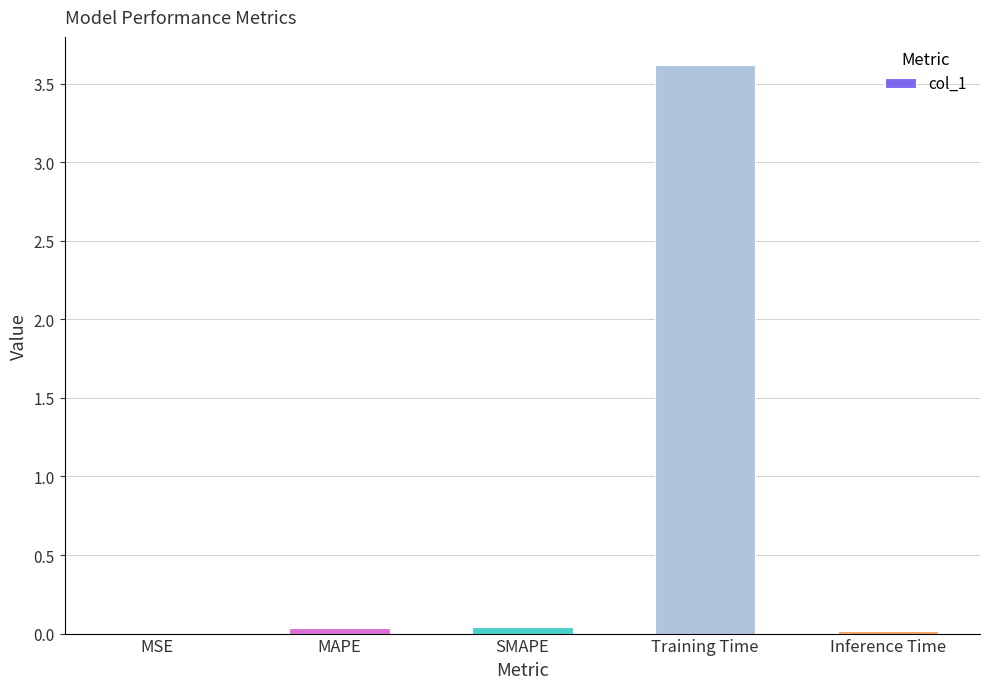

What is the sum of all values?

3.7